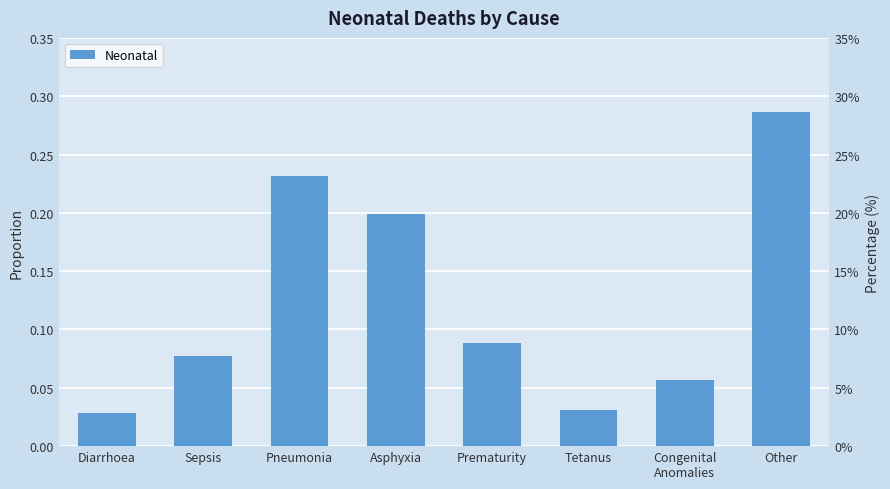

Reading right to left, list all the values displayed in this chart.

0.3	0.1	0.0	0.1	0.2	0.2	0.1	0.0